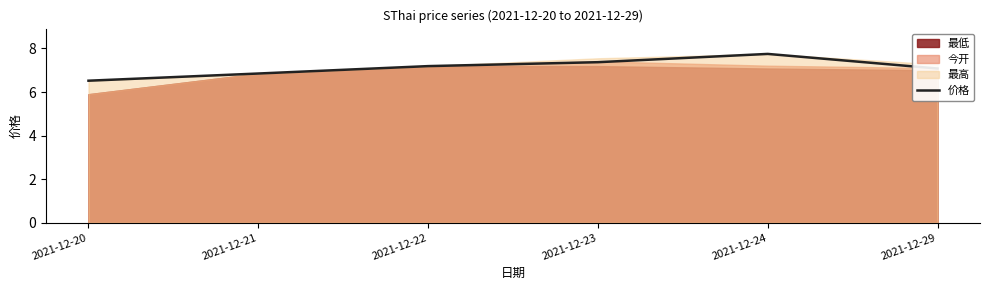

Is it true that the value at 2021-12-20 is 2.8?

False